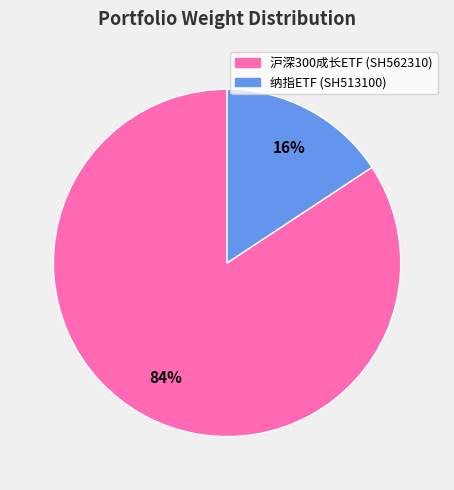

What is the largest slice in the pie chart?

沪深300成长ETF (SH562310)